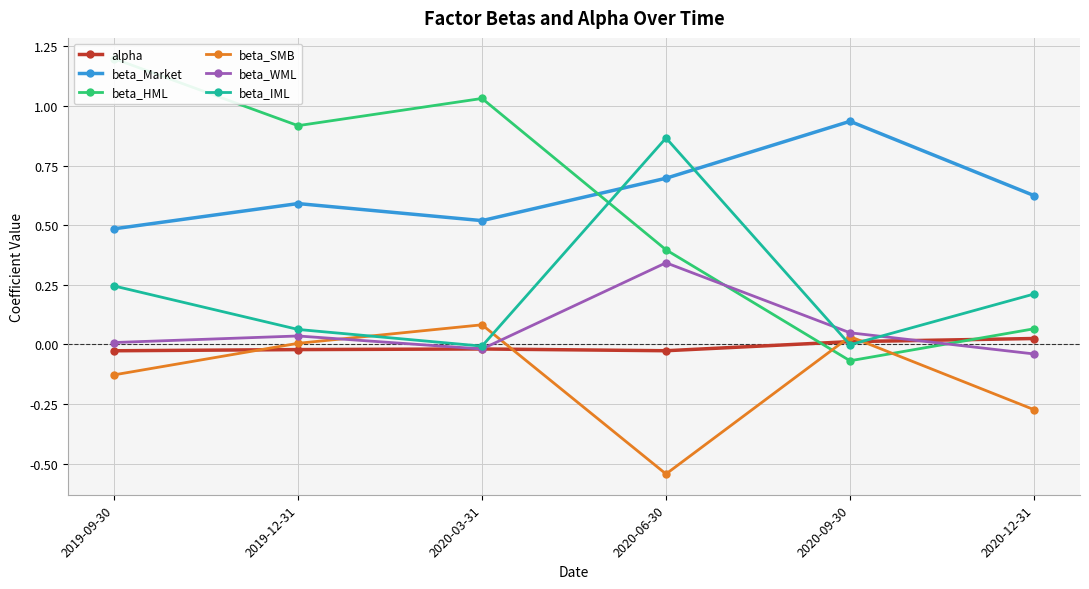

What is the difference between the beta_Market values at 2020-03-31 and 2020-12-31?

0.1